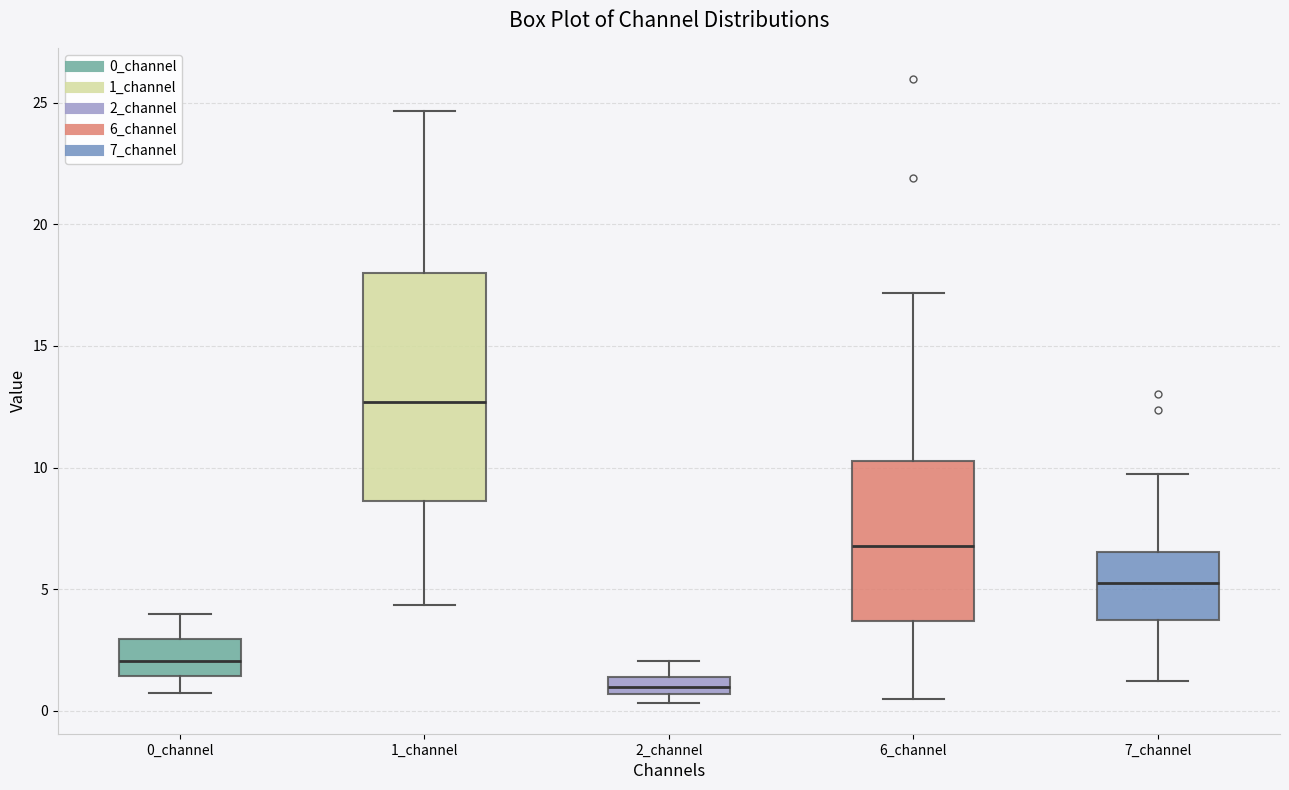

Comparing the boxes themselves (not the whiskers), which one is the tallest?

1_channel